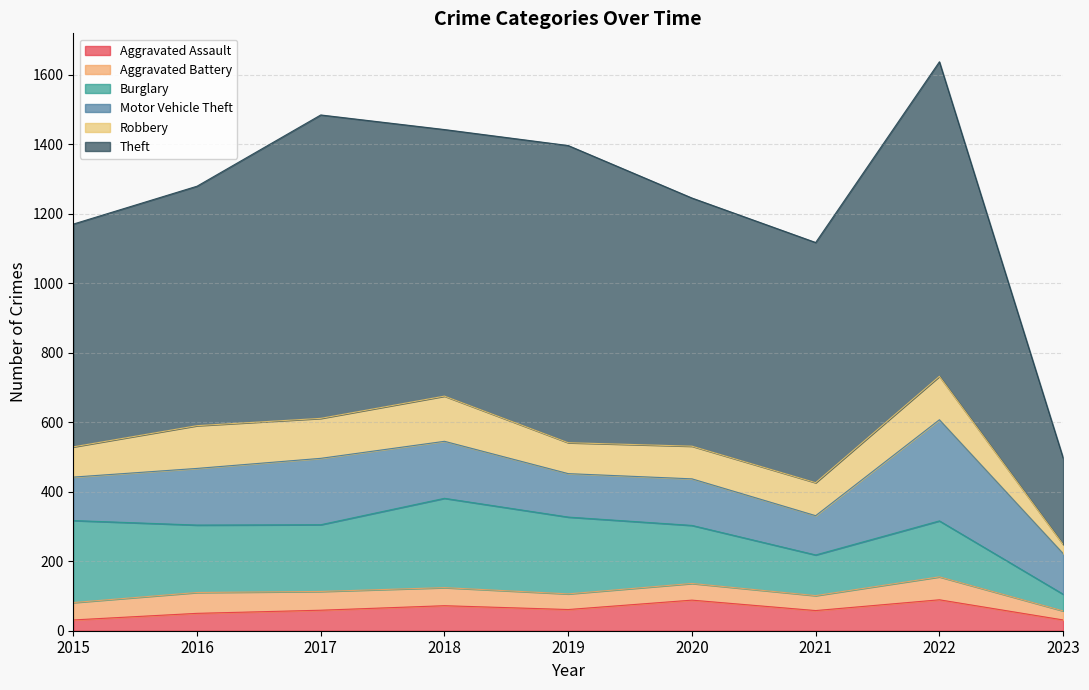

What is the sum of the Theft values at 2016 and 2017?

1562